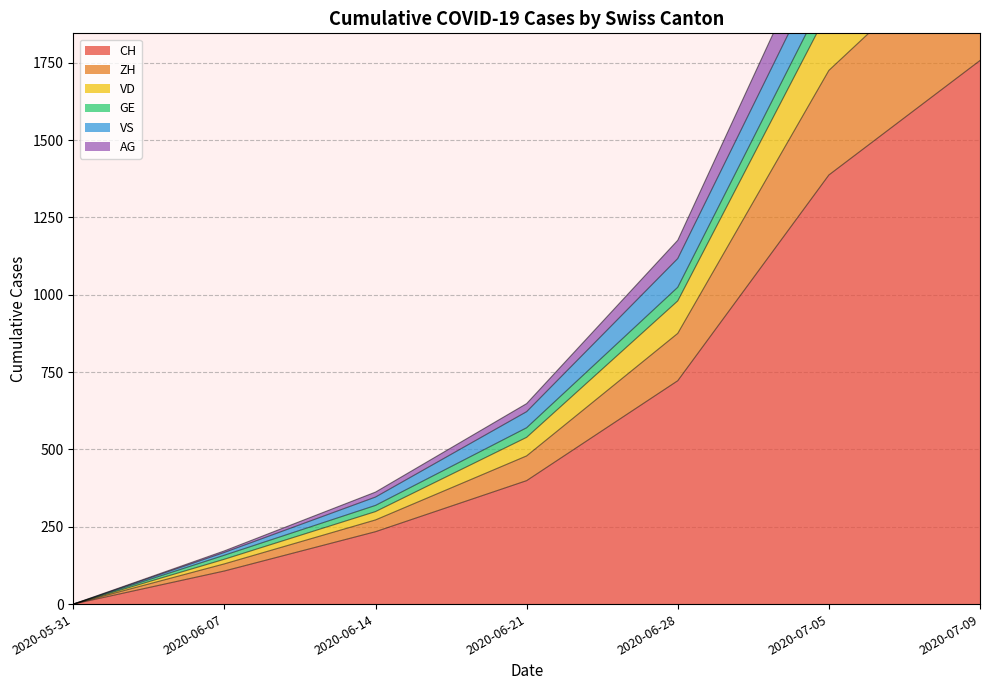

How many data points in VD are above 622?

3